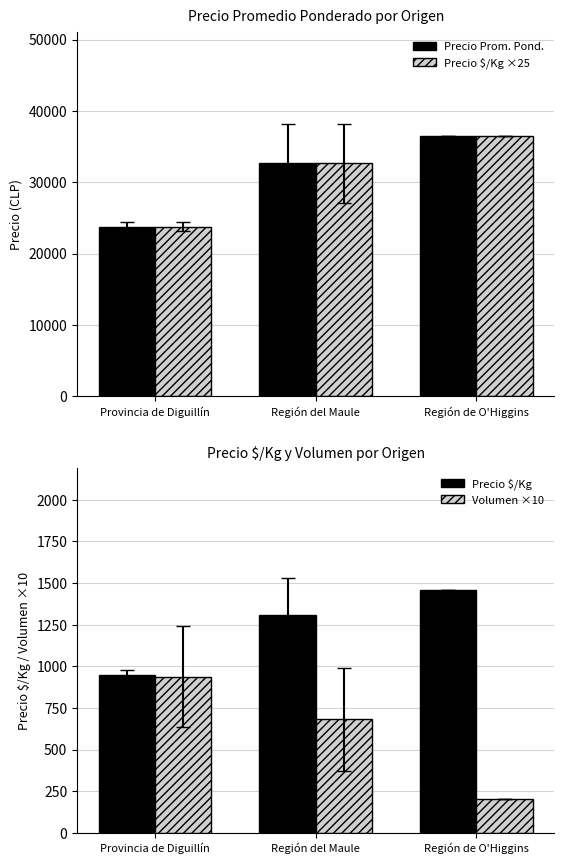

What is the spread (max minus min) of values at Provincia de Diguillín?

22812.5